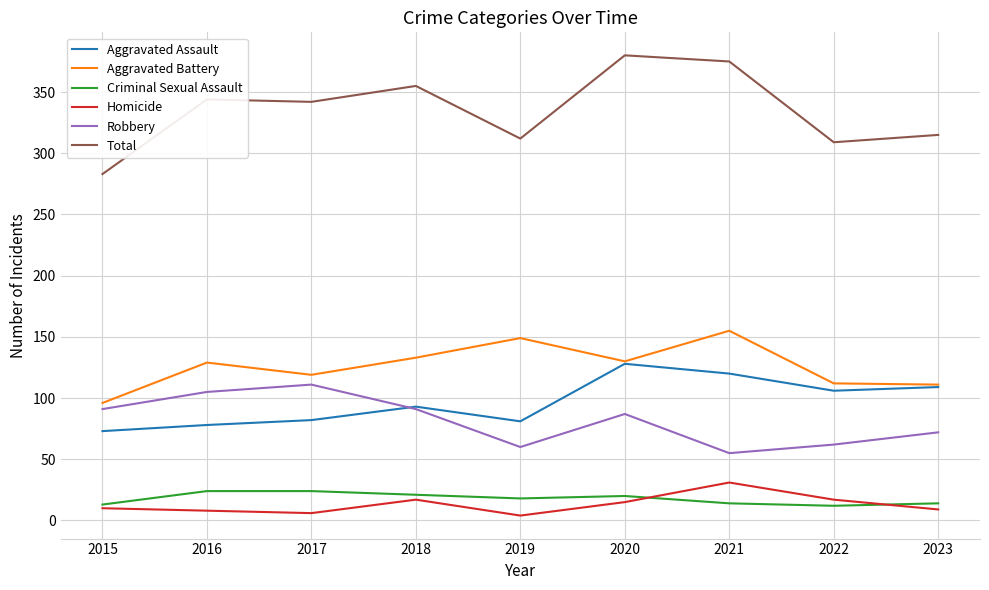

True or false: Robbery and Total intersect in this chart.

False